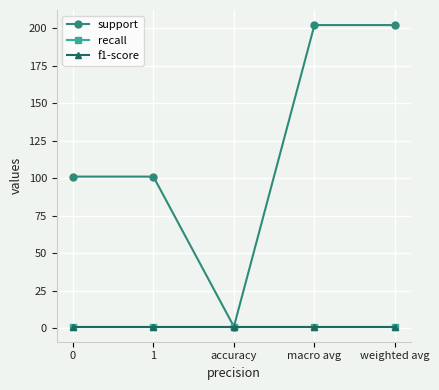

Is it true that f1-score equals 1 at weighted avg?

True